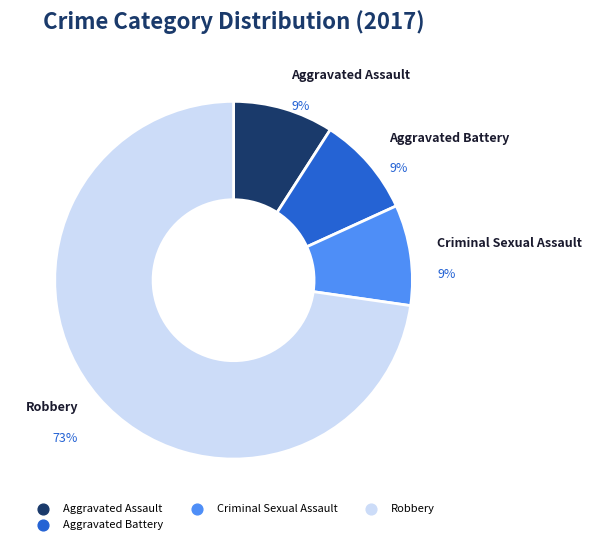

To the nearest percent, what is the difference between the largest and smallest slice percentages?

64%